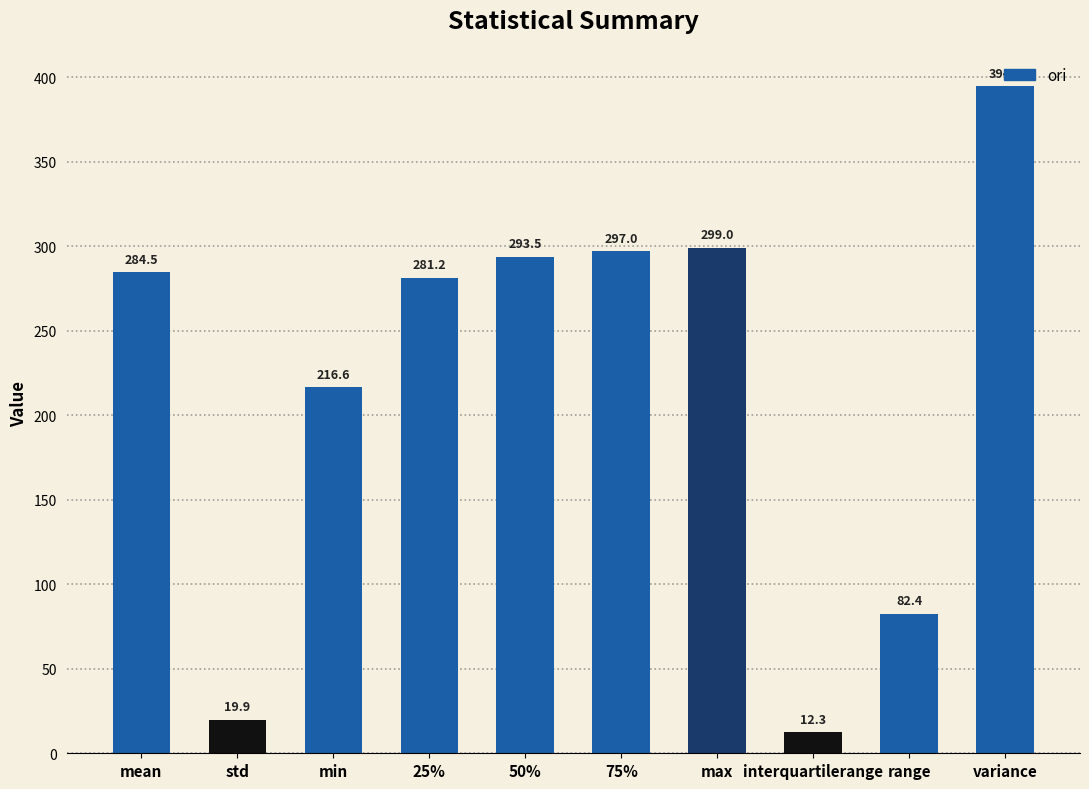

List the labels in order of value, largest first.

variance, max, 75%, 50%, mean, 25%, min, range, std, interquartilerange